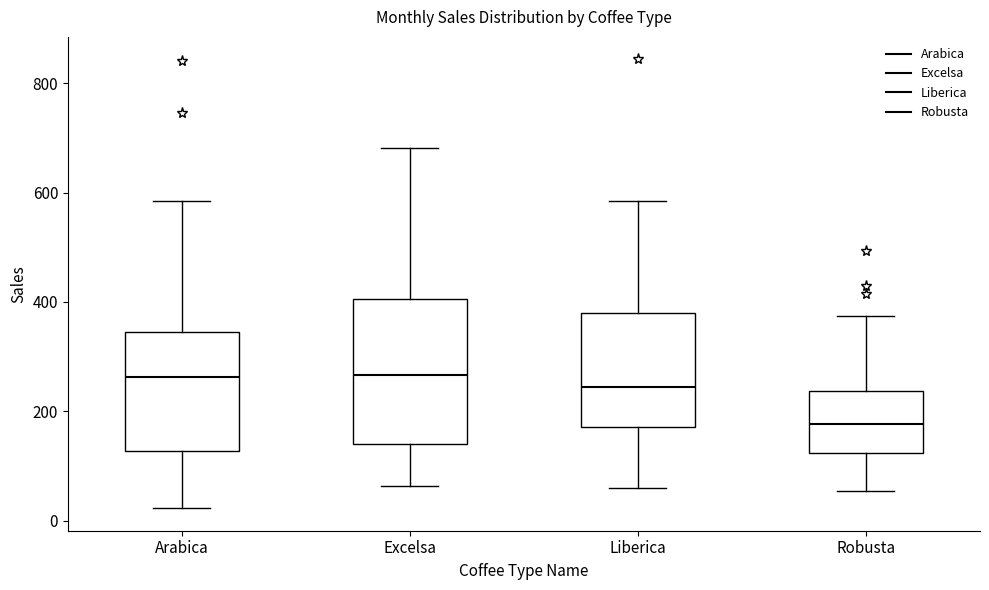

Where is the lower edge of the box for Excelsa on the y-axis? The values are not printed on the chart, so give them approximately, as read against the axis.

140